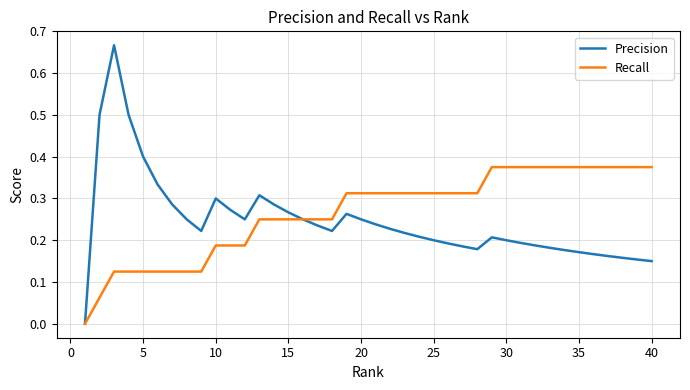

List the series in order of their peak value, highest first.

Precision, Recall